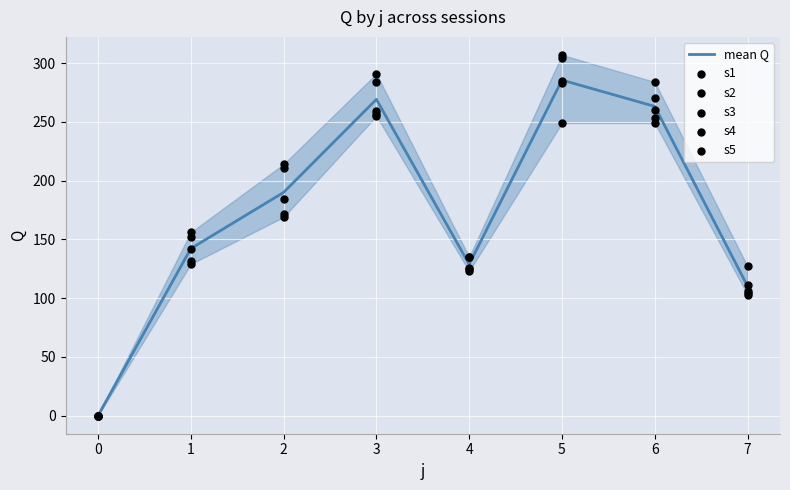

Which series contains the highest Y value?

s2